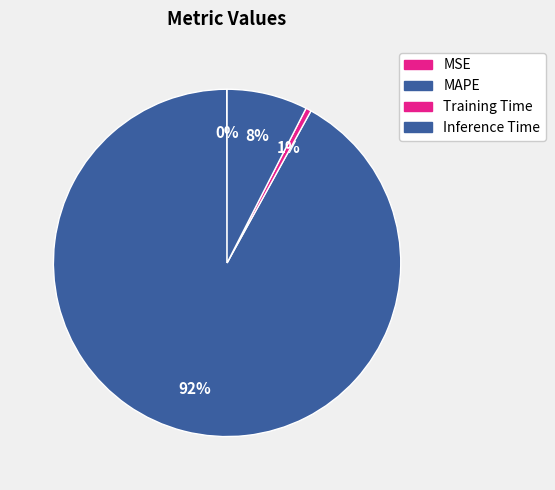

How many slices are in this pie chart?

4